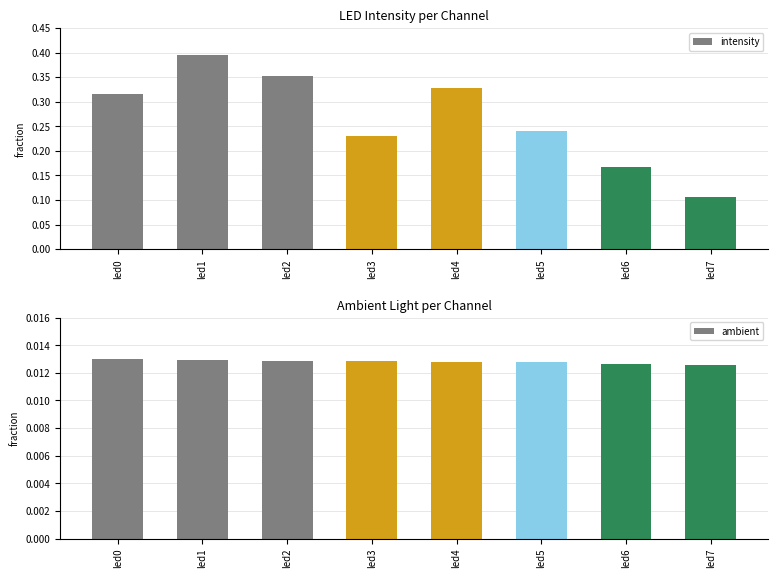

Reading right to left, transcribe all the data shown in this chart.

intensity: led7=0.1	led6=0.2	led5=0.2	led4=0.3	led3=0.2	led2=0.4	led1=0.4	led0=0.3
ambient: led7=0.0	led6=0.0	led5=0.0	led4=0.0	led3=0.0	led2=0.0	led1=0.0	led0=0.0